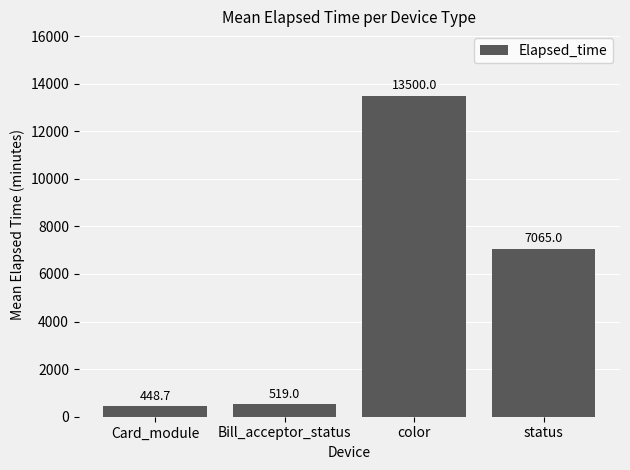

What is the label of the 1st bar from the right?

status